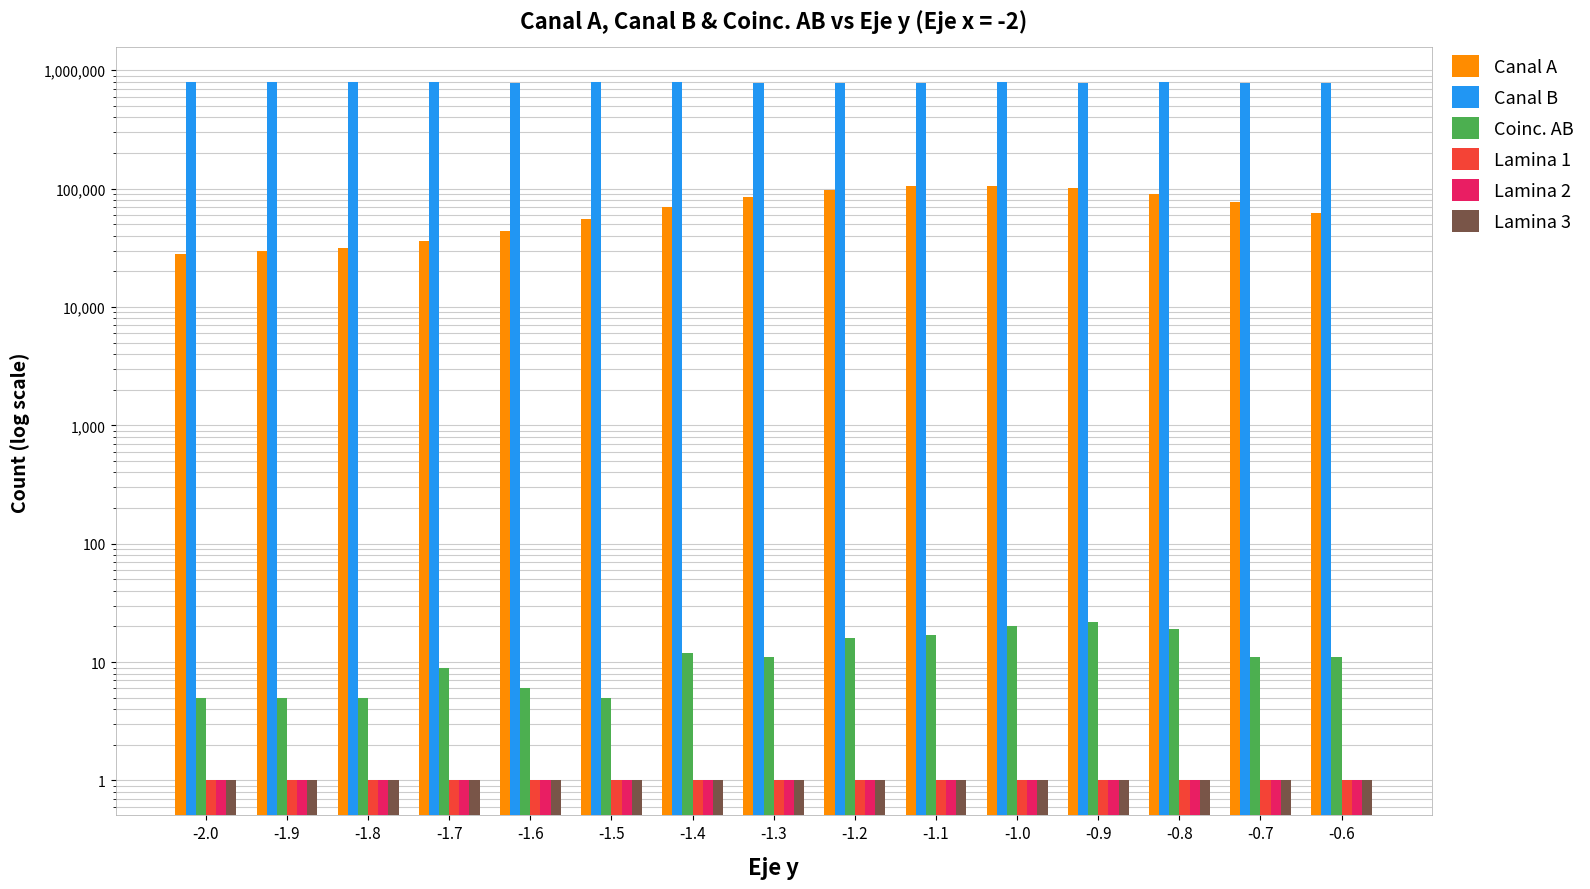

What is the label of the 3rd bar from the left?

-1.8